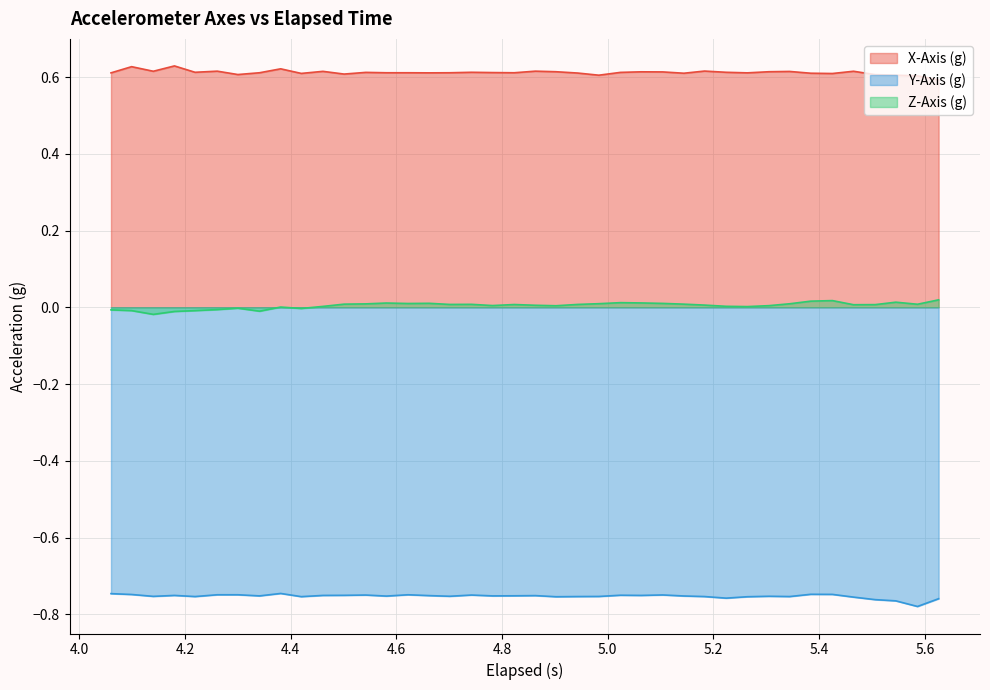

What is the sum of all Y-Axis (g) values?

-30.1